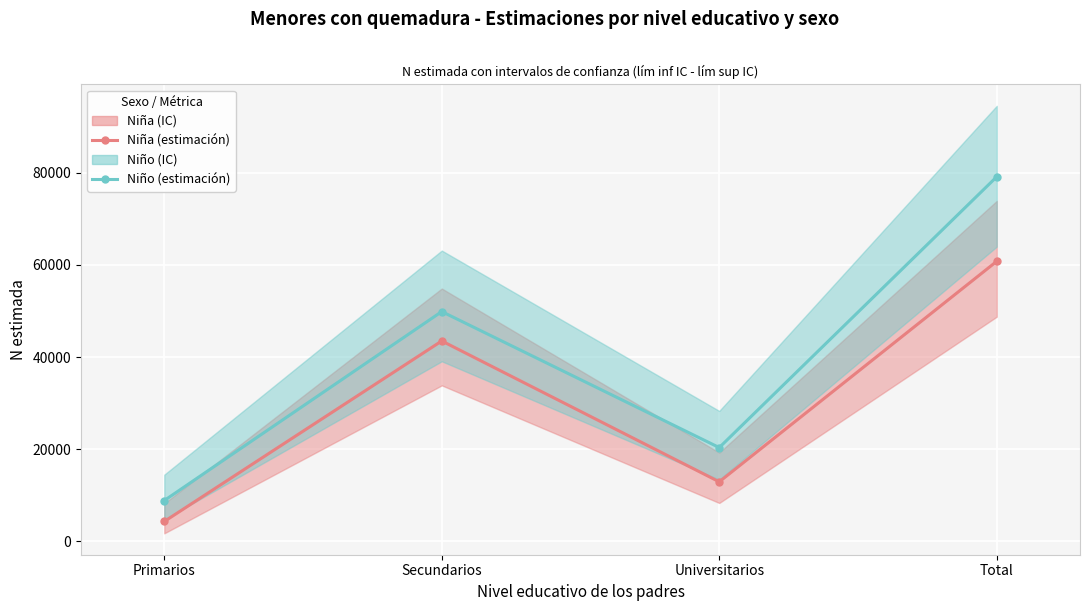

Reading left to right, what are all the values shown in this chart?

Niña (estimación puntual): Primarios=4336	Secundarios=43496	Universitarios=12944	Total=60776
Niño (estimación puntual): Primarios=8879	Secundarios=49869	Universitarios=20368	Total=79116